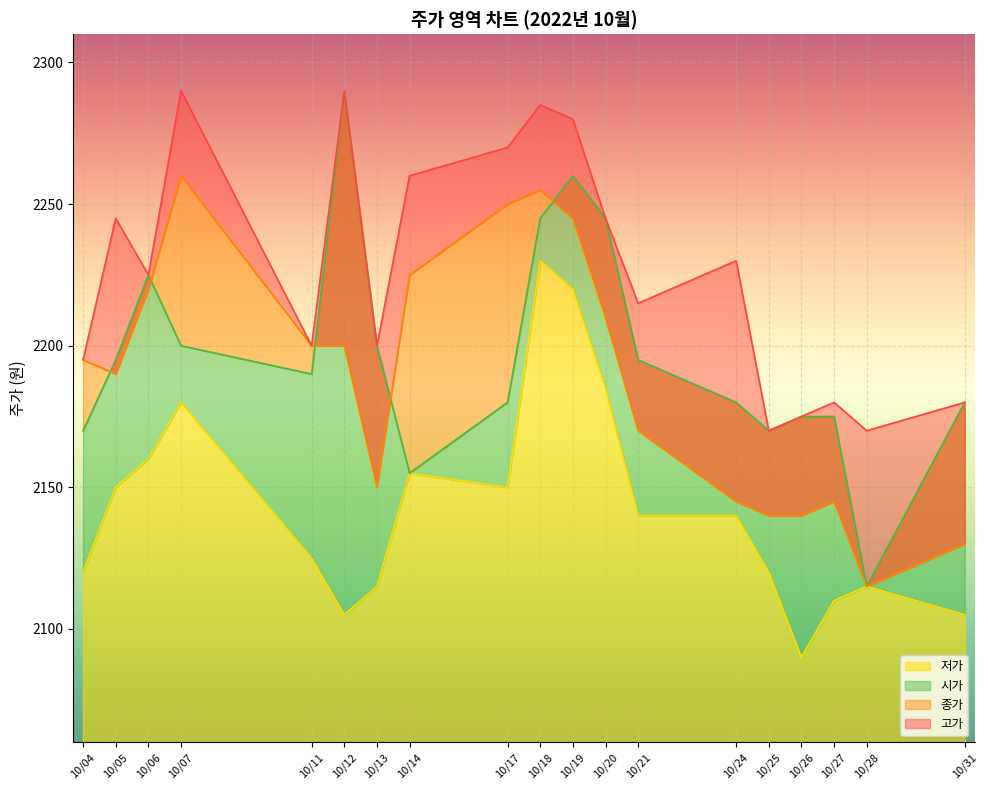

Is it true that 저가 equals 2115 at 10/13?

True